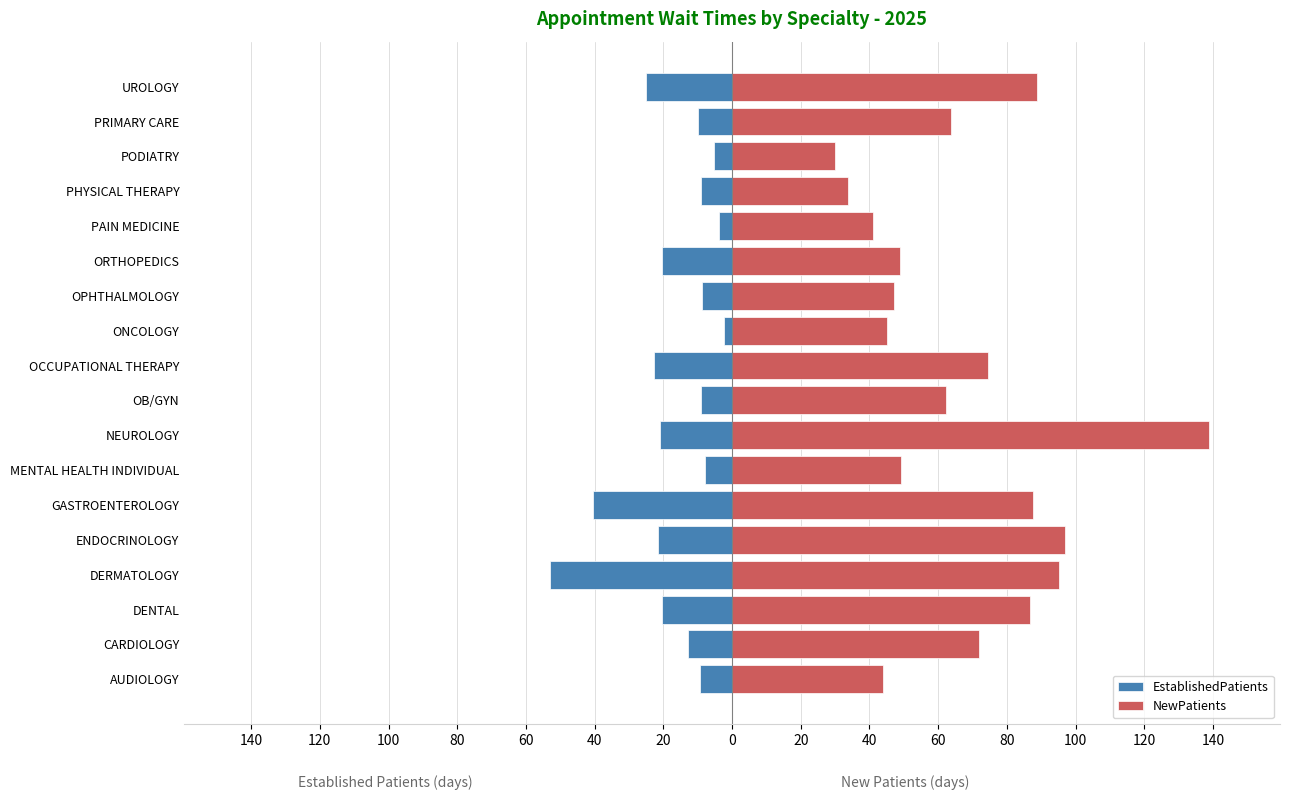

Reading left to right, extract all data points from this chart.

EstablishedPatients: -9.3	-12.8	-20.5	-52.9	-21.5	-40.5	-7.8	-21.0	-9.1	-22.7	-2.4	-8.7	-20.3	-3.9	-9.0	-5.2	-10.0	-25.0
NewPatients: 44.0	71.8	86.7	95.1	97.0	87.5	49.1	138.7	62.2	74.6	45.0	47.0	48.8	40.9	33.7	30.1	63.6	88.9